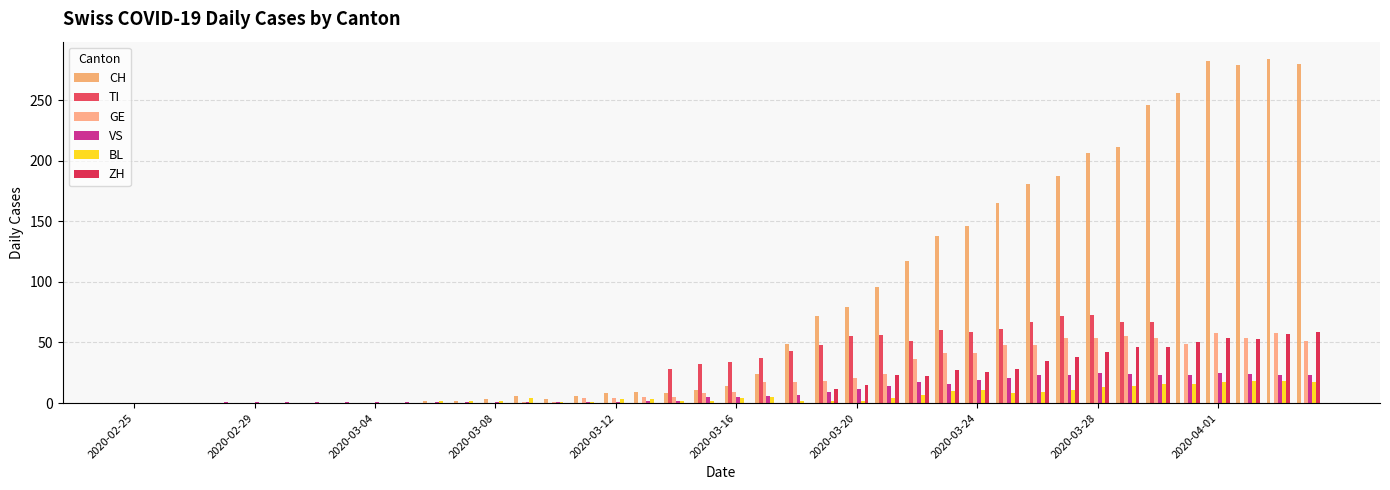

What are all the series names shown in the legend?

CH, TI, GE, VS, BL, ZH